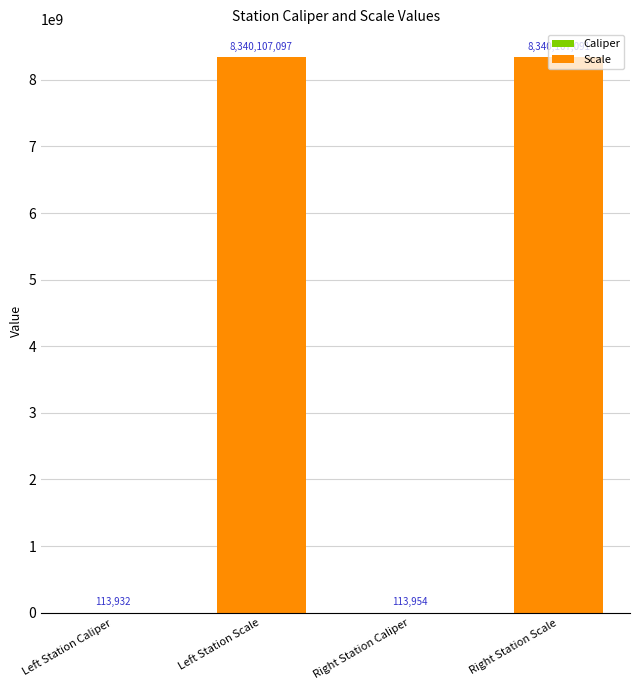

What is the greatest value displayed?

8340107097